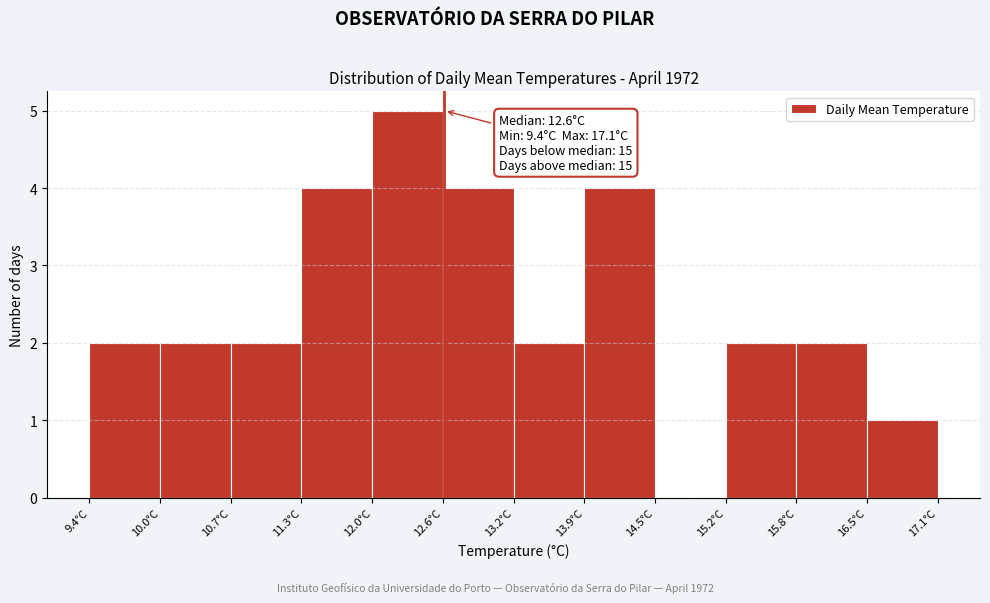

Which range on the x-axis has the tallest bar?

12.0 to 12.6